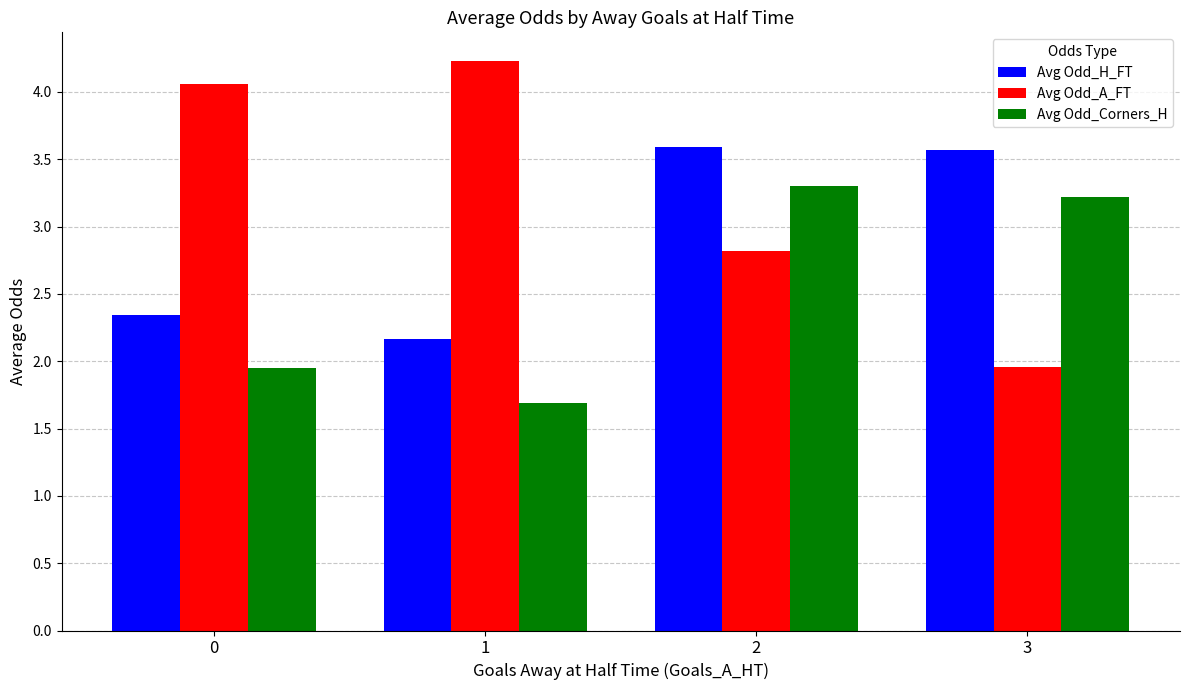

How many data points in Avg Odd_A_FT are above 4?

2